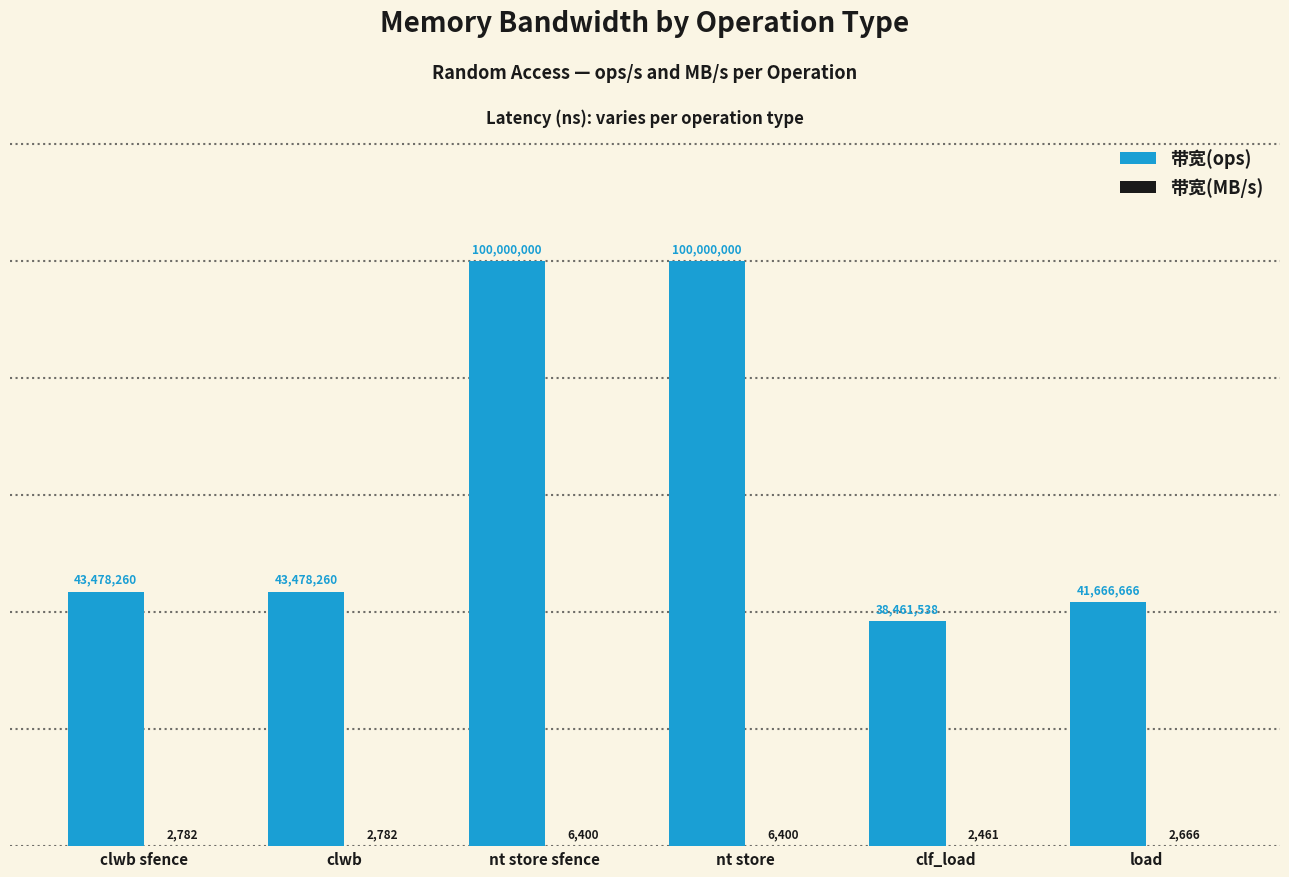

What is the approximate value of 带宽(ops) at nt store sfence?

100000000